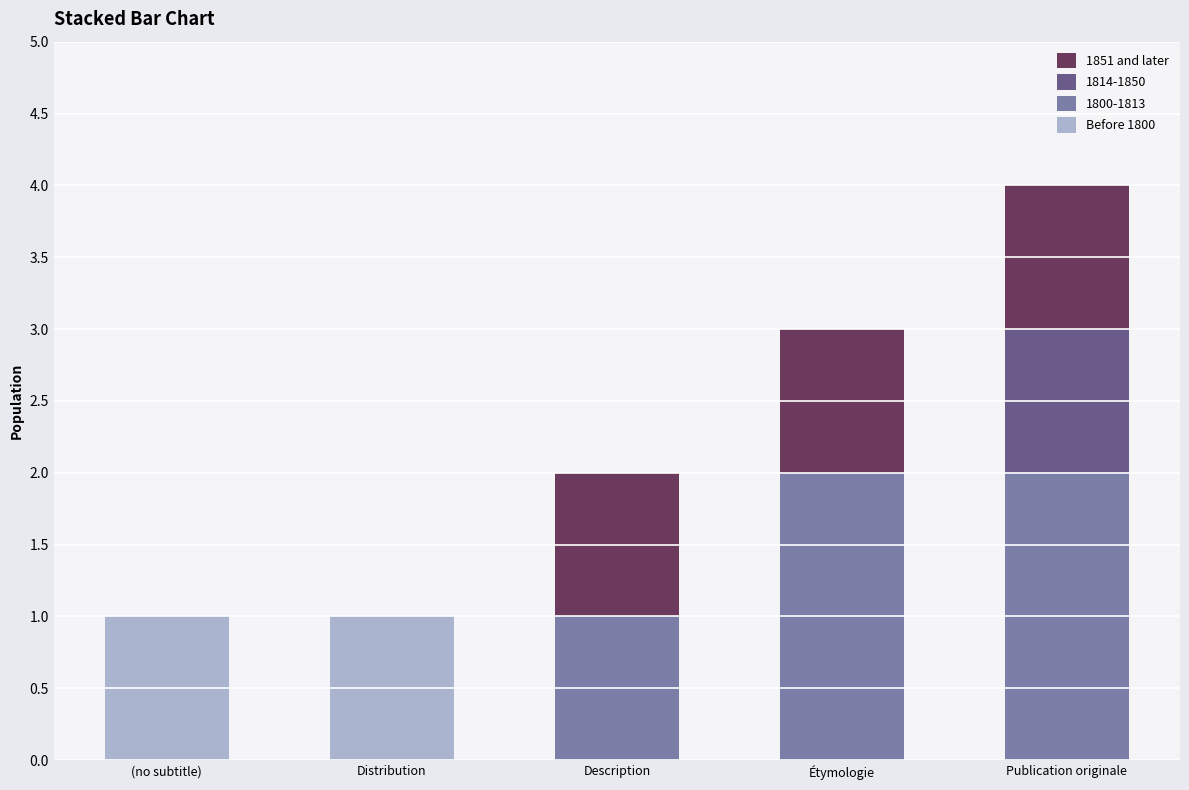

The Before 1800 series shows 0 at Description. True or false?

True